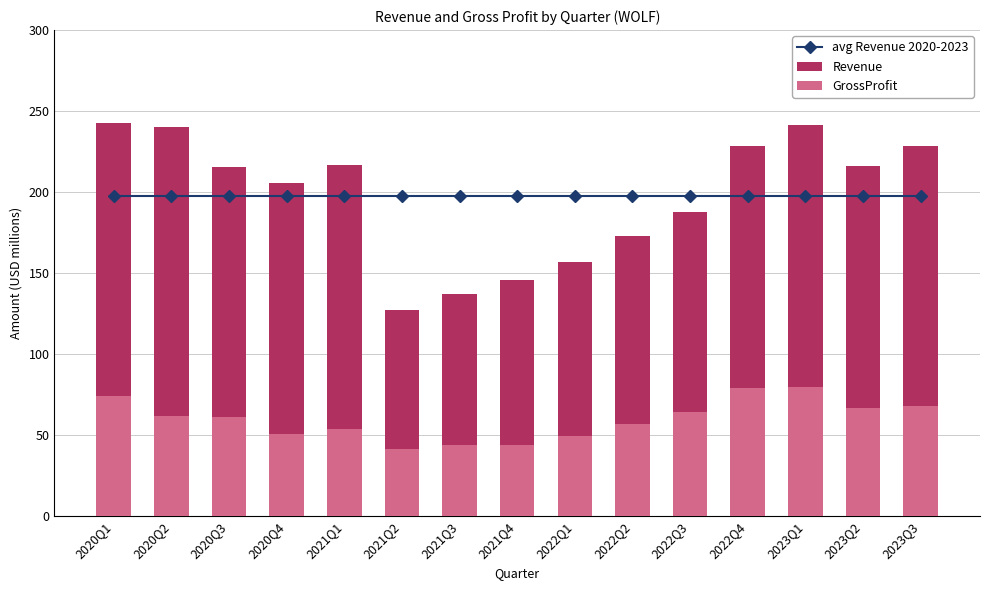

Between 2023Q1 and 2021Q3, which is larger?

2023Q1